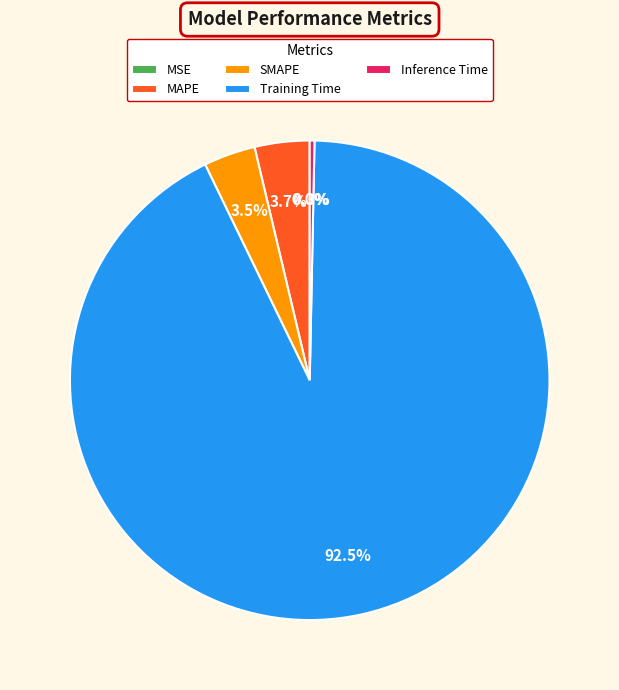

To the nearest percent, what percentage of the pie is MAPE?

4%